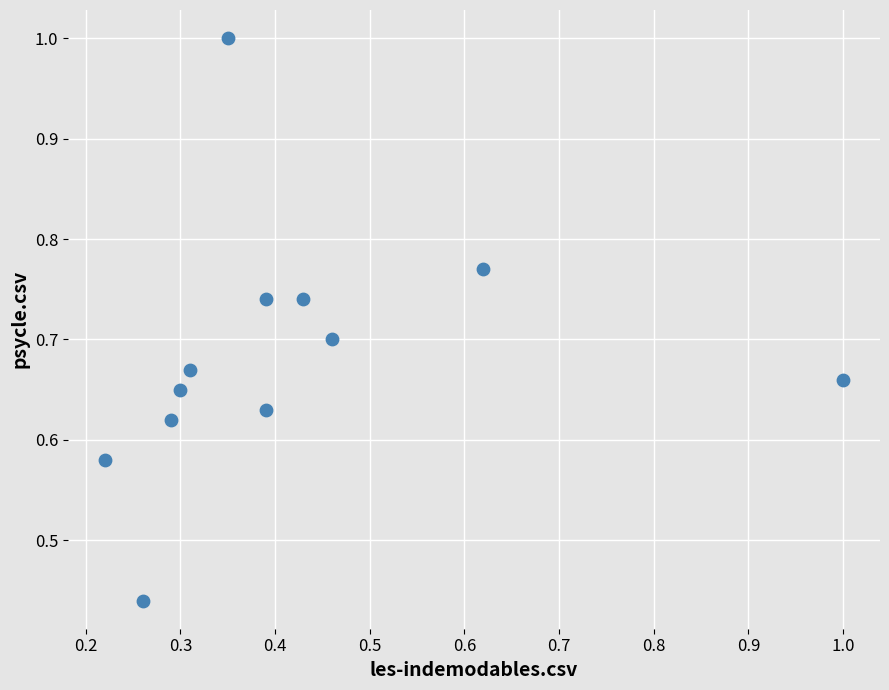

How many data points are displayed?

12